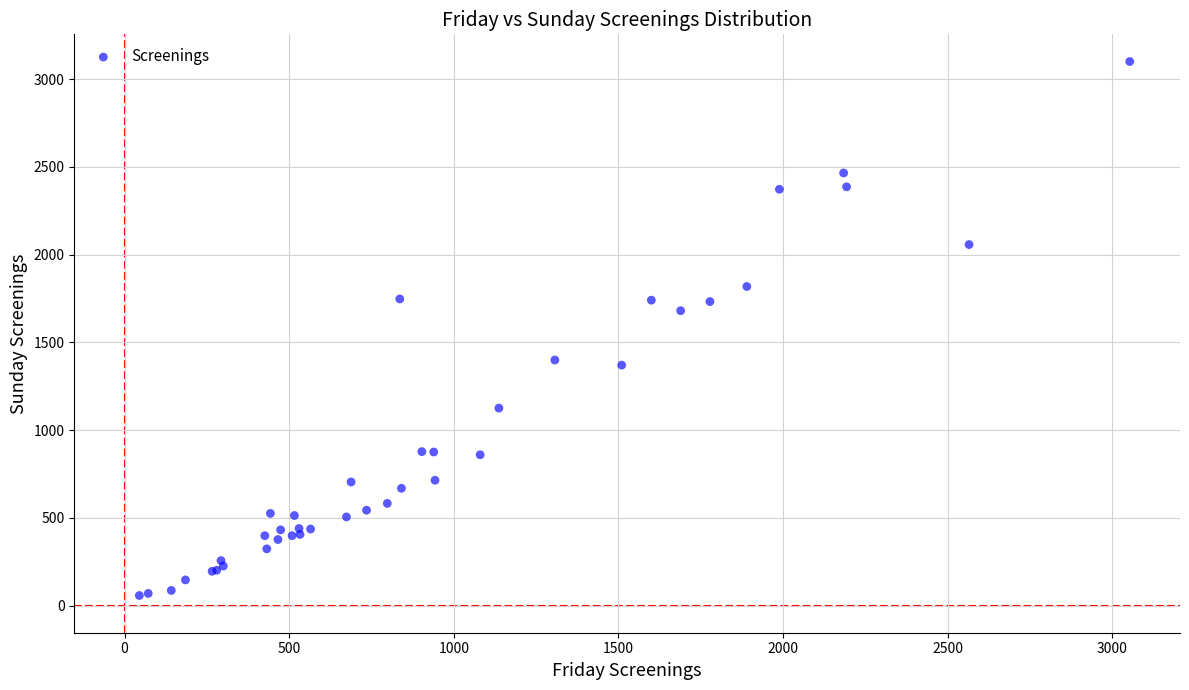

What Y value in the scatter plot is closest to 1578?

1680